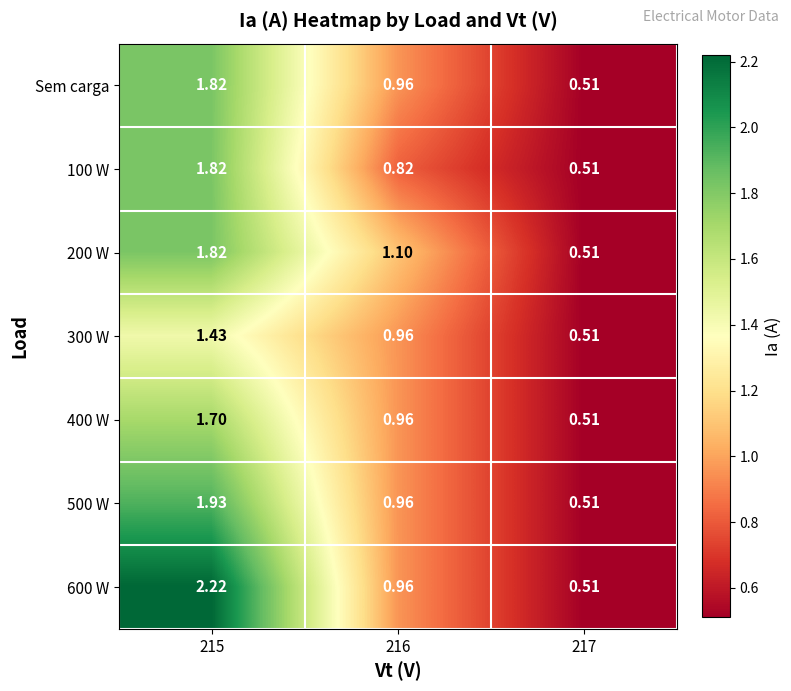

Which category has the lowest value across all series?

217